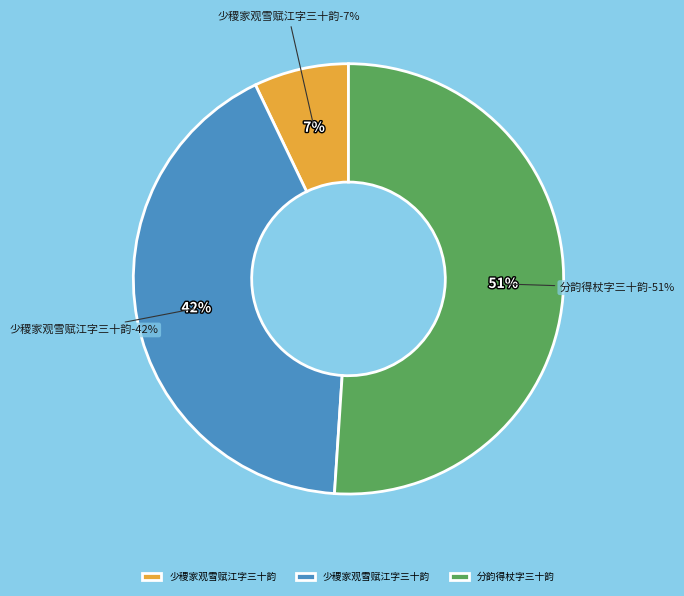

To the nearest percent, what is the average slice percentage?

33%